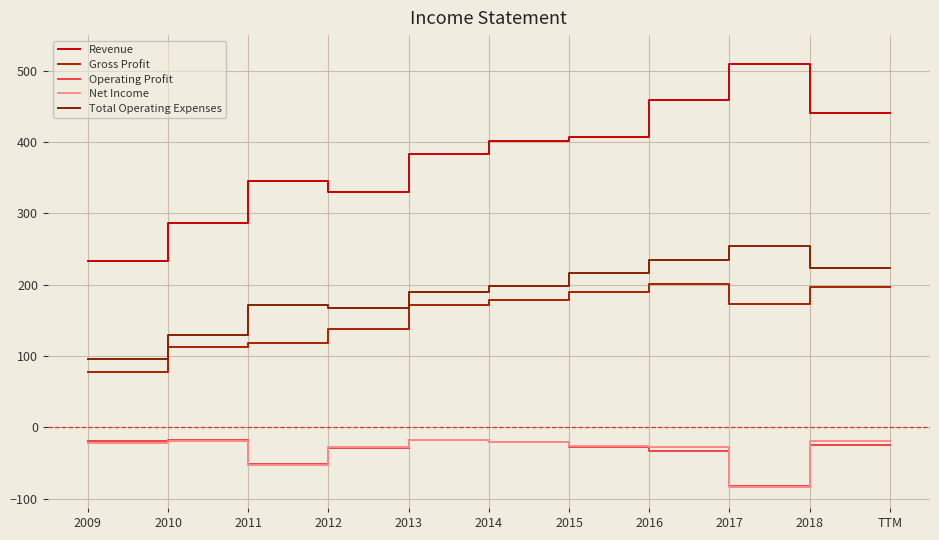

At which category does the chart reach its minimum across all series?

2017